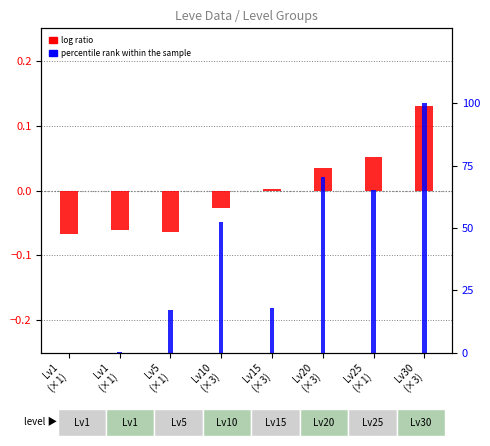

Reading left to right, extract all data points from this chart.

log ratio: Lv1
(×1)=-0.1	Lv1
(×1)=-0.1	Lv5
(×1)=-0.1	Lv10
(×3)=-0.0	Lv15
(×3)=0.0	Lv20
(×3)=0.0	Lv25
(×1)=0.1	Lv30
(×3)=0.1
percentile rank within the sample: Lv1
(×1)=0.0	Lv1
(×1)=0.3	Lv5
(×1)=17.1	Lv10
(×3)=52.3	Lv15
(×3)=18.0	Lv20
(×3)=70.6	Lv25
(×1)=65.1	Lv30
(×3)=100.0